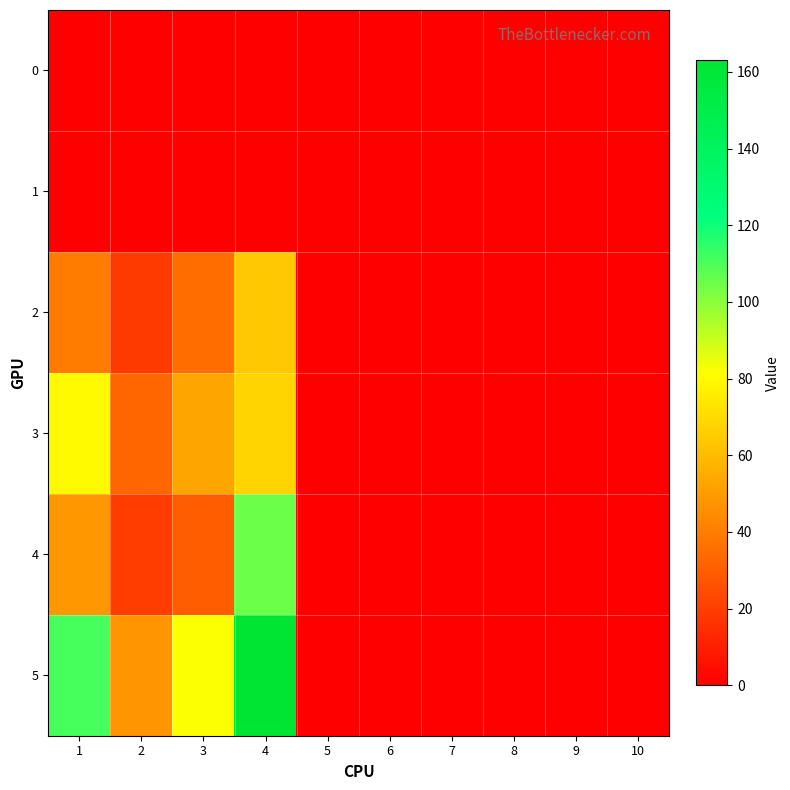

Reading left to right, transcribe all the data shown in this chart.

0: 1=0	2=0	3=0	4=0	5=0	6=0	7=0	8=0	9=0	10=0
1: 1=0	2=0	3=0	4=0	5=0	6=0	7=0	8=0	9=0	10=0
2: 1=40	2=19	3=35	4=64	5=0	6=0	7=0	8=0	9=0	10=0
3: 1=80	2=33	3=53	4=68	5=0	6=0	7=0	8=0	9=0	10=0
4: 1=49	2=20	3=30	4=105	5=0	6=0	7=0	8=0	9=0	10=0
5: 1=111	2=48	3=82	4=163	5=0	6=0	7=0	8=0	9=0	10=0